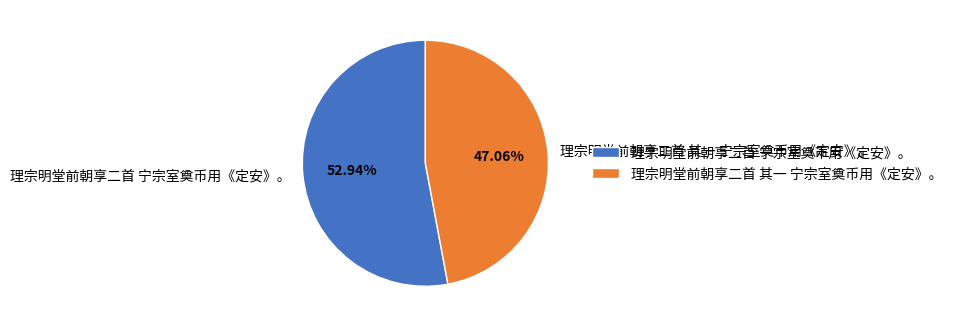

What portion of the pie excludes 理宗明堂前朝享二首 其一 宁宗室奠币用《定安》。?

52.9%